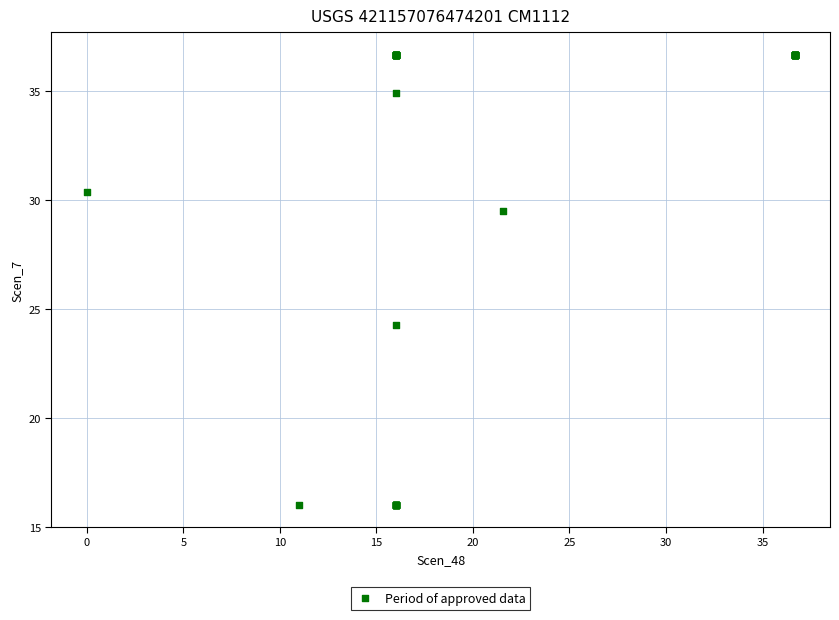

What Y value in the scatter plot is closest to 26?

24.3